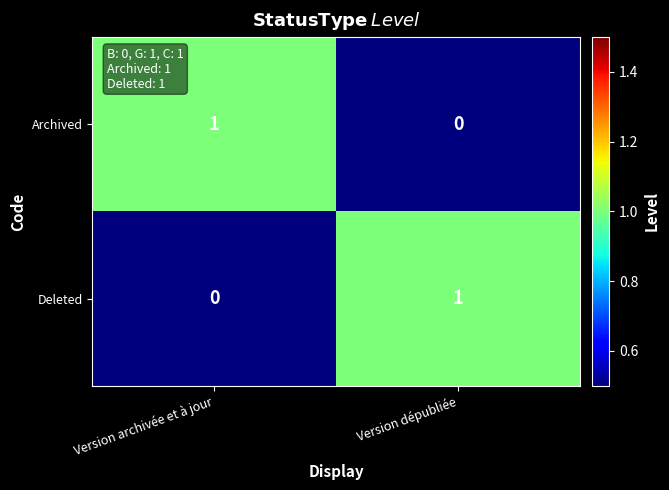

Where is Deleted nearest to the value 0?

Version archivée et à jour